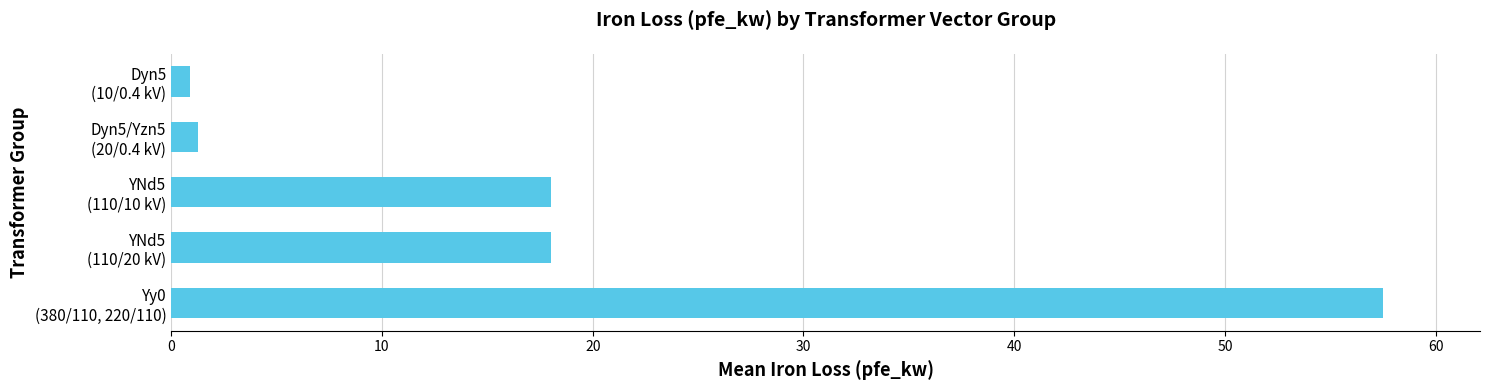

What is the maximum value shown in the chart?

57.5